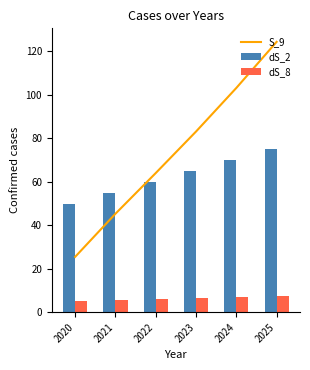

What is the difference between the highest and lowest values at 2022?

58.0